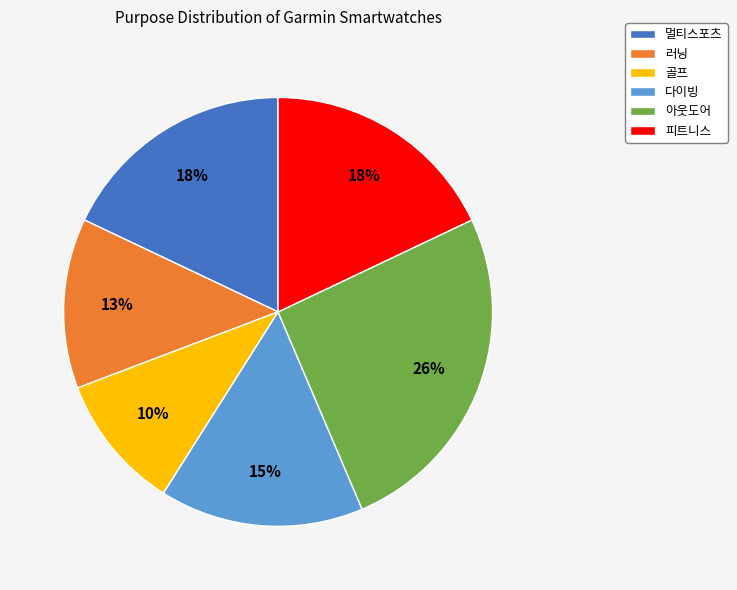

Is it true that 골프 is 10% of the pie?

True